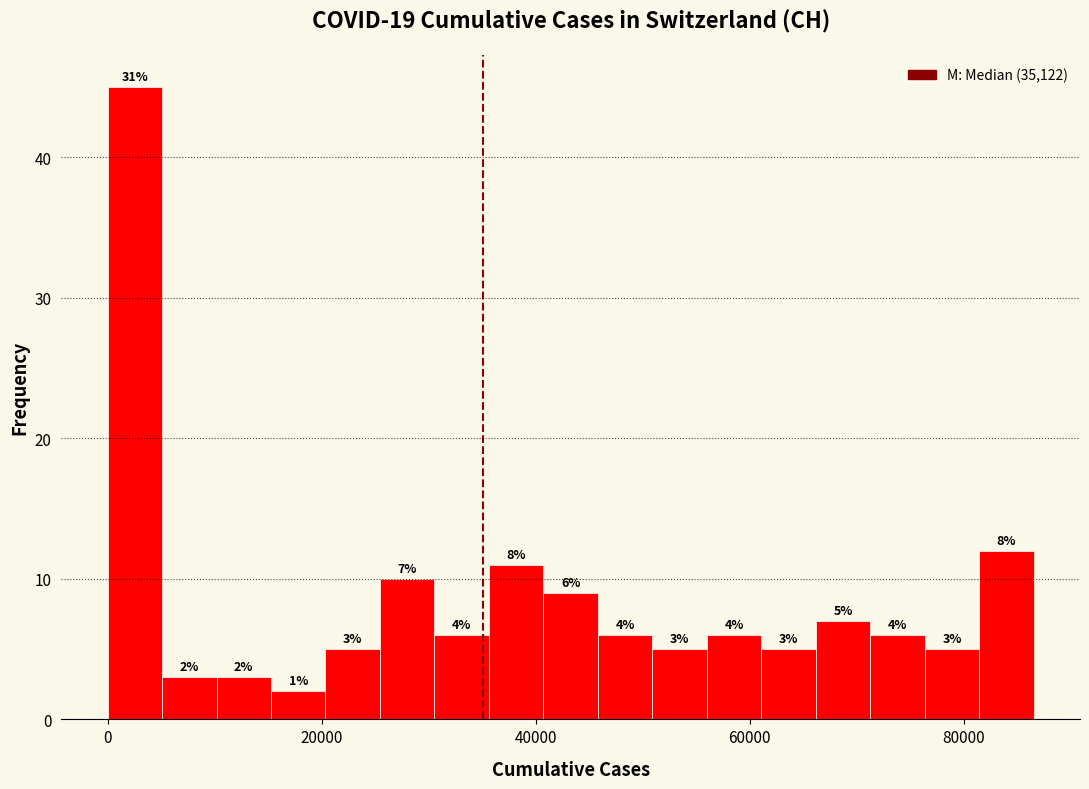

Read against the x-axis, roughly where is the centre of the tallest bar?

2000